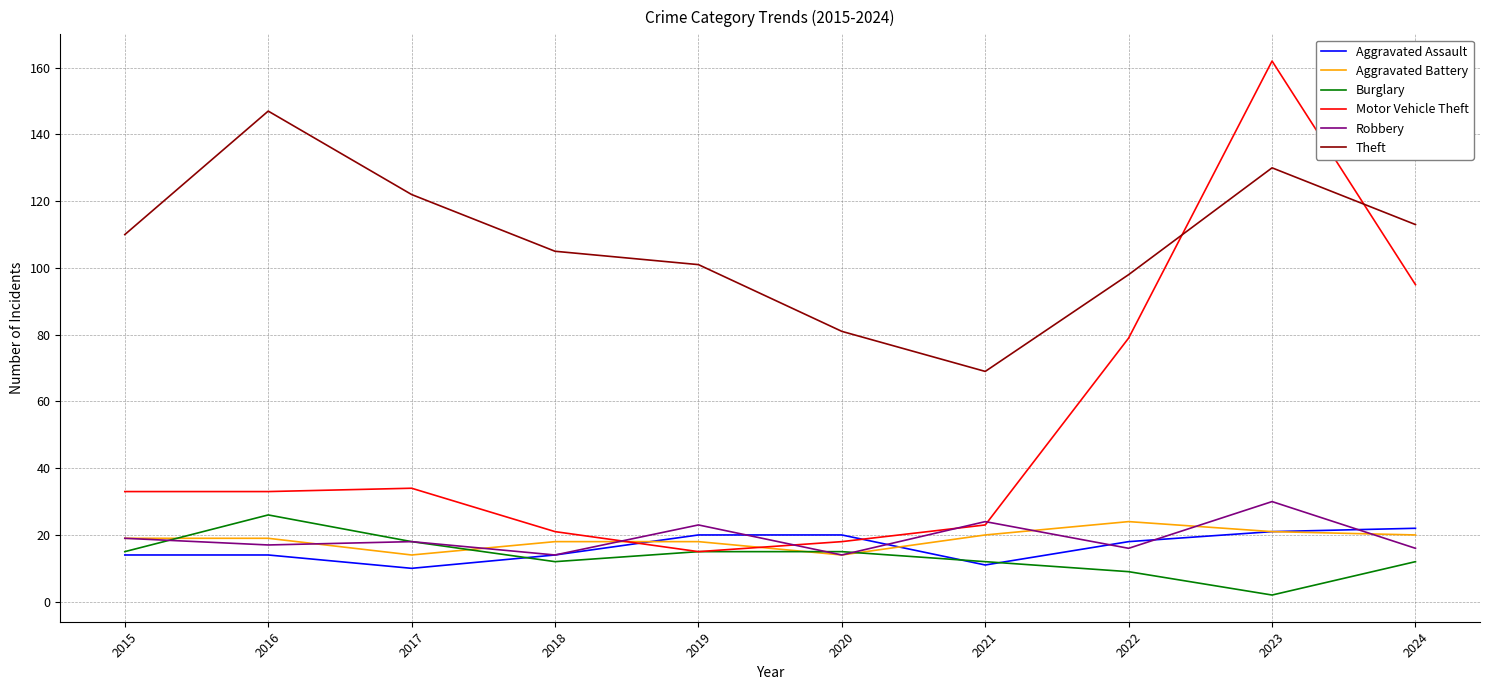

How many lines are shown in the chart?

6